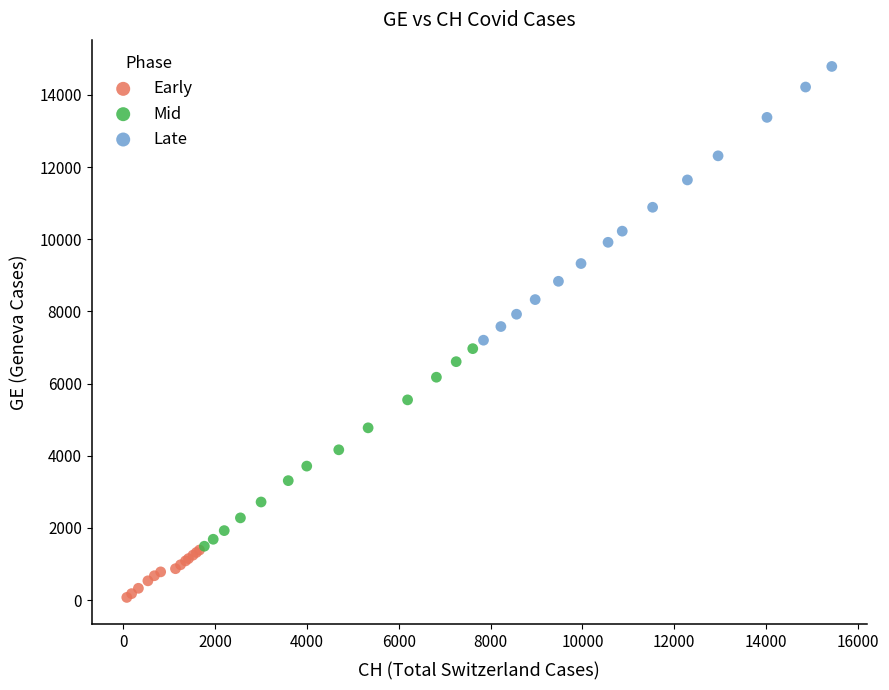

Which series reaches the minimum Y coordinate?

Early